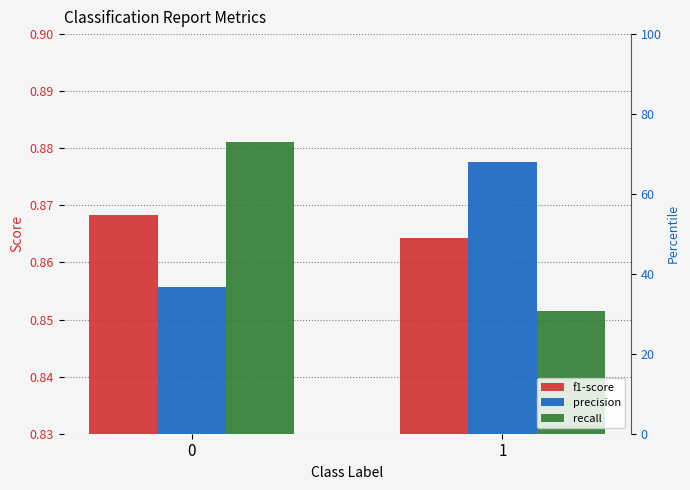

What value does the recall series have at 0?

0.9